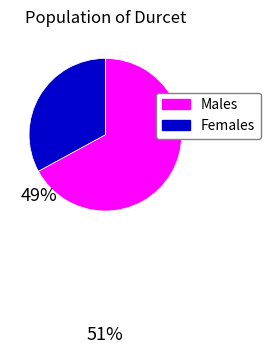

Which category has the biggest portion of the pie?

Males